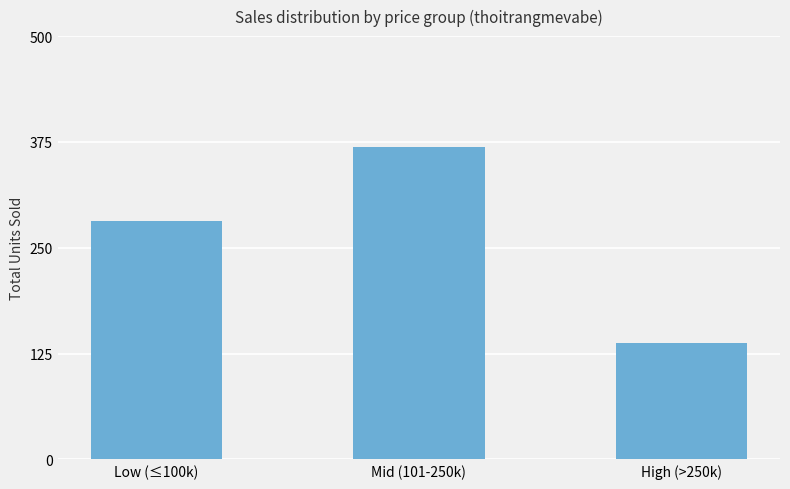

What is the label of the 3rd bar from the left?

High (>250k)